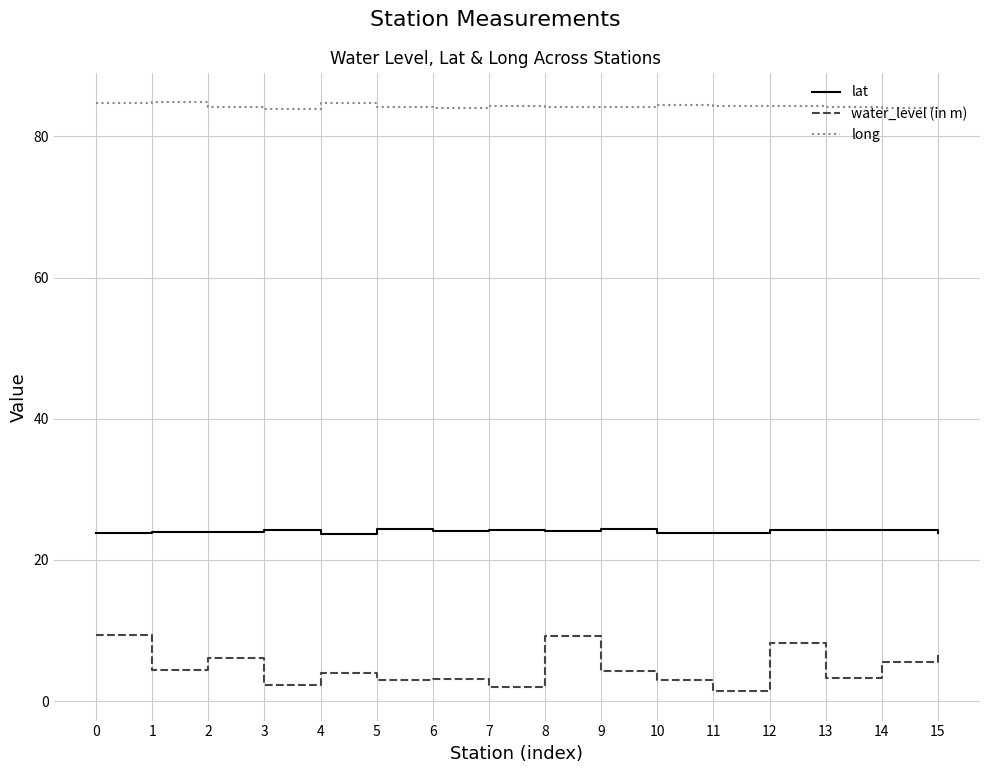

What is the minimum value for lat?

23.7